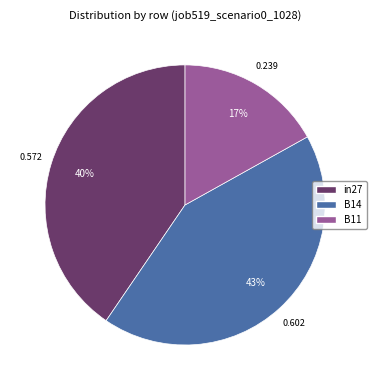

To the nearest percent, what percentage of the pie is in27?

40%